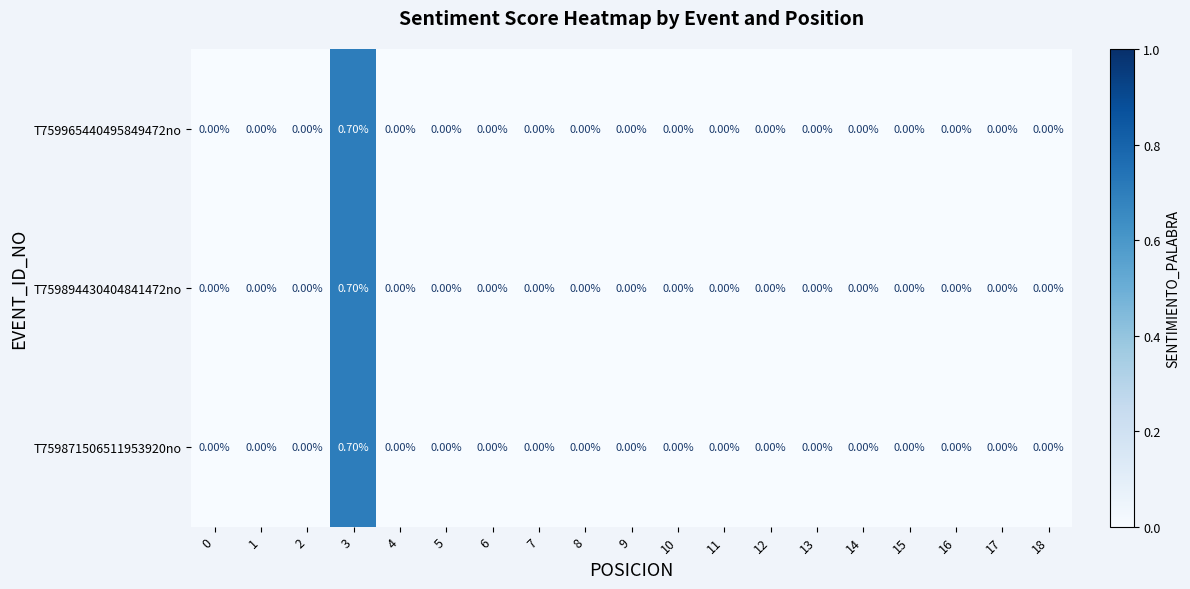

At which category is the sum across all series the highest?

3